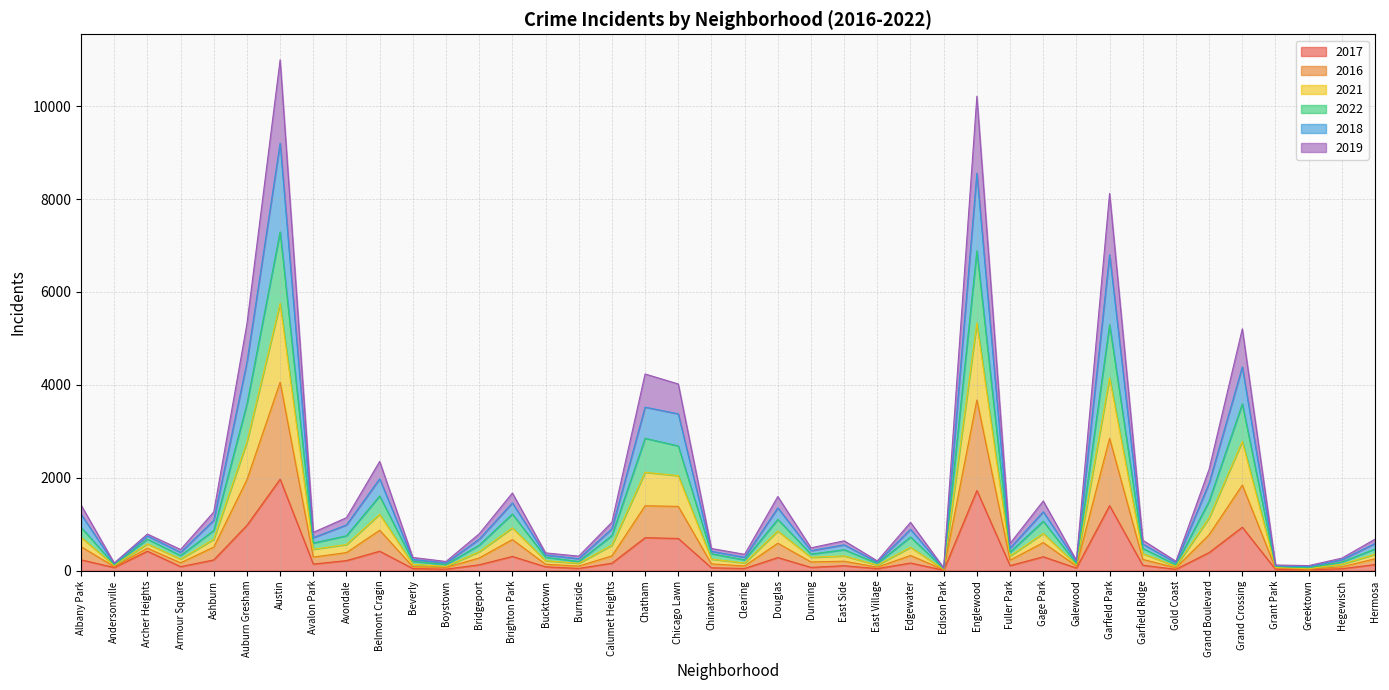

What position from the right is Gage Park?

11